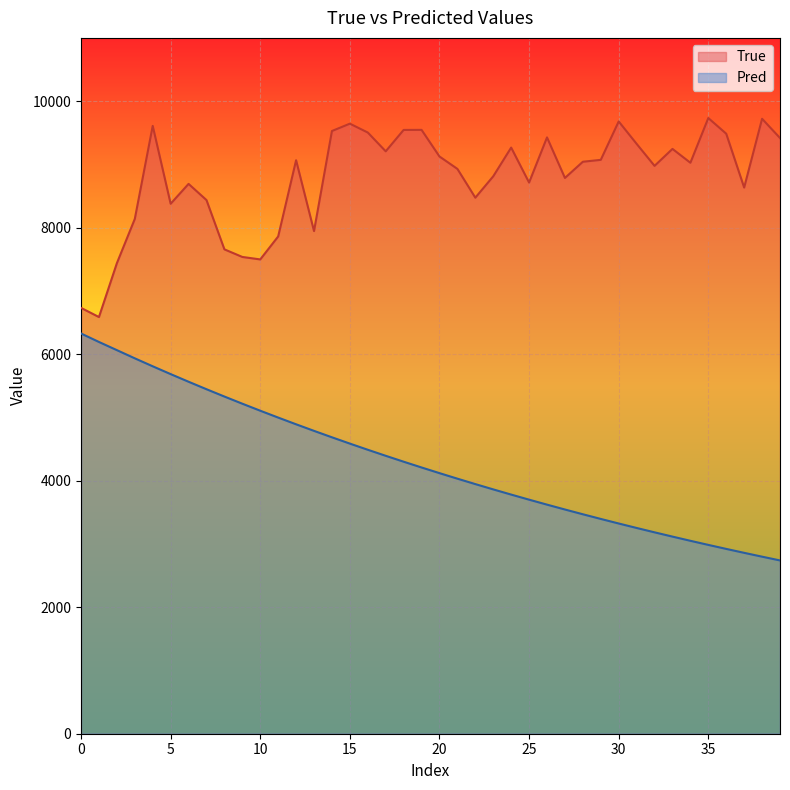

Which series has the largest total across all categories?

True